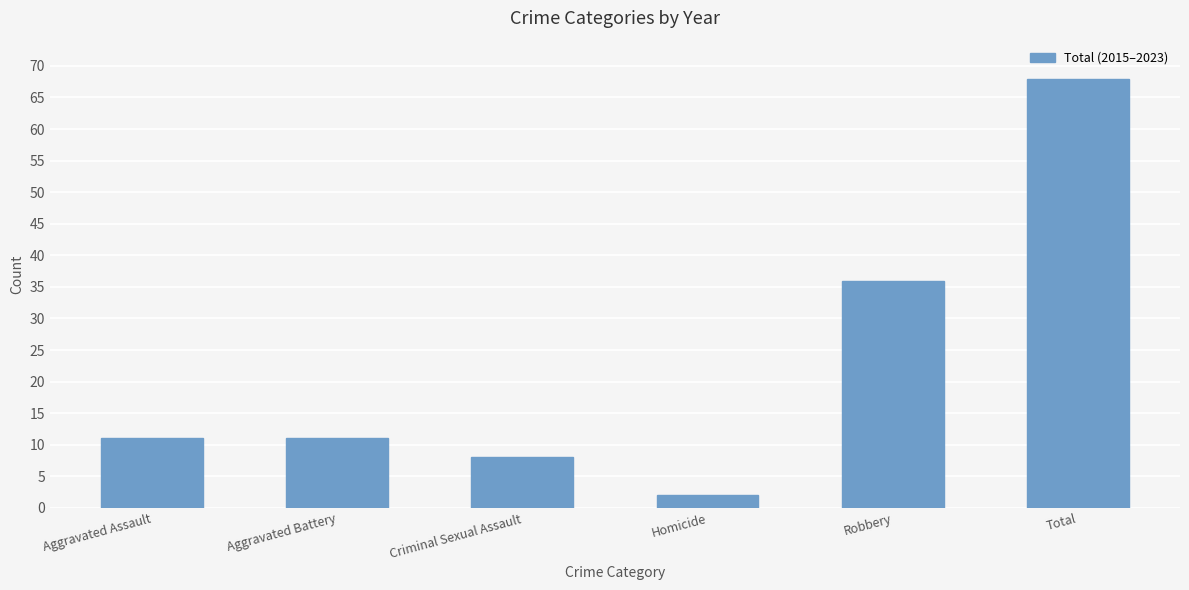

Reading left to right, list all the values displayed in this chart.

Aggravated Assault=11	Aggravated Battery=11	Criminal Sexual Assault=8	Homicide=2	Robbery=36	Total=68